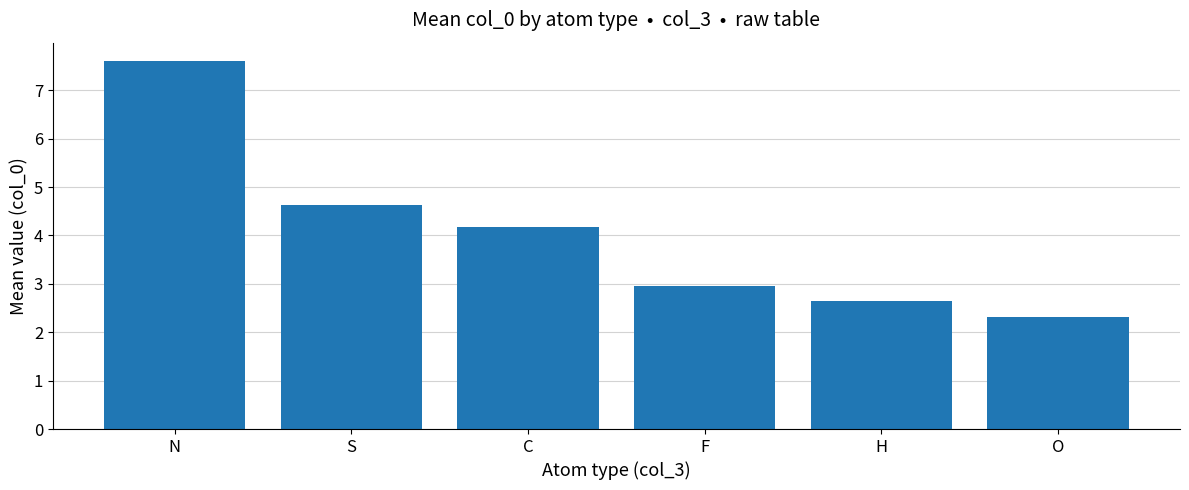

What is the smallest value displayed?

2.3